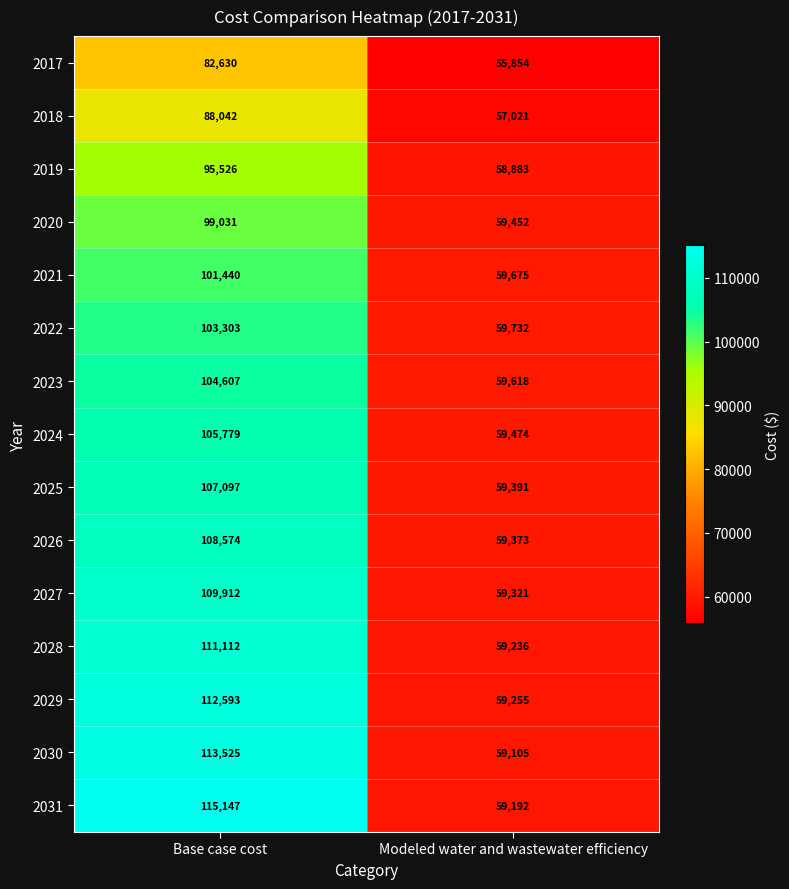

Reading left to right, extract all data points from this chart.

2017: 82630	55854
2018: 88042	57021
2019: 95526	58883
2020: 99031	59452
2021: 101440	59675
2022: 103303	59732
2023: 104607	59618
2024: 105779	59474
2025: 107097	59391
2026: 108574	59373
2027: 109912	59321
2028: 111112	59236
2029: 112593	59255
2030: 113525	59105
2031: 115147	59192